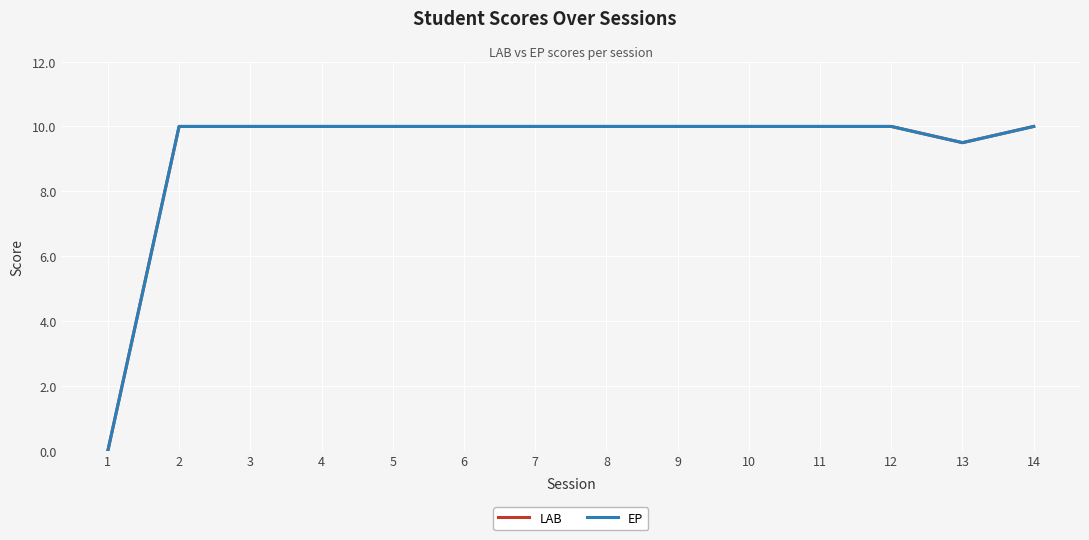

Does the chart display data point markers on the line(s)?

No